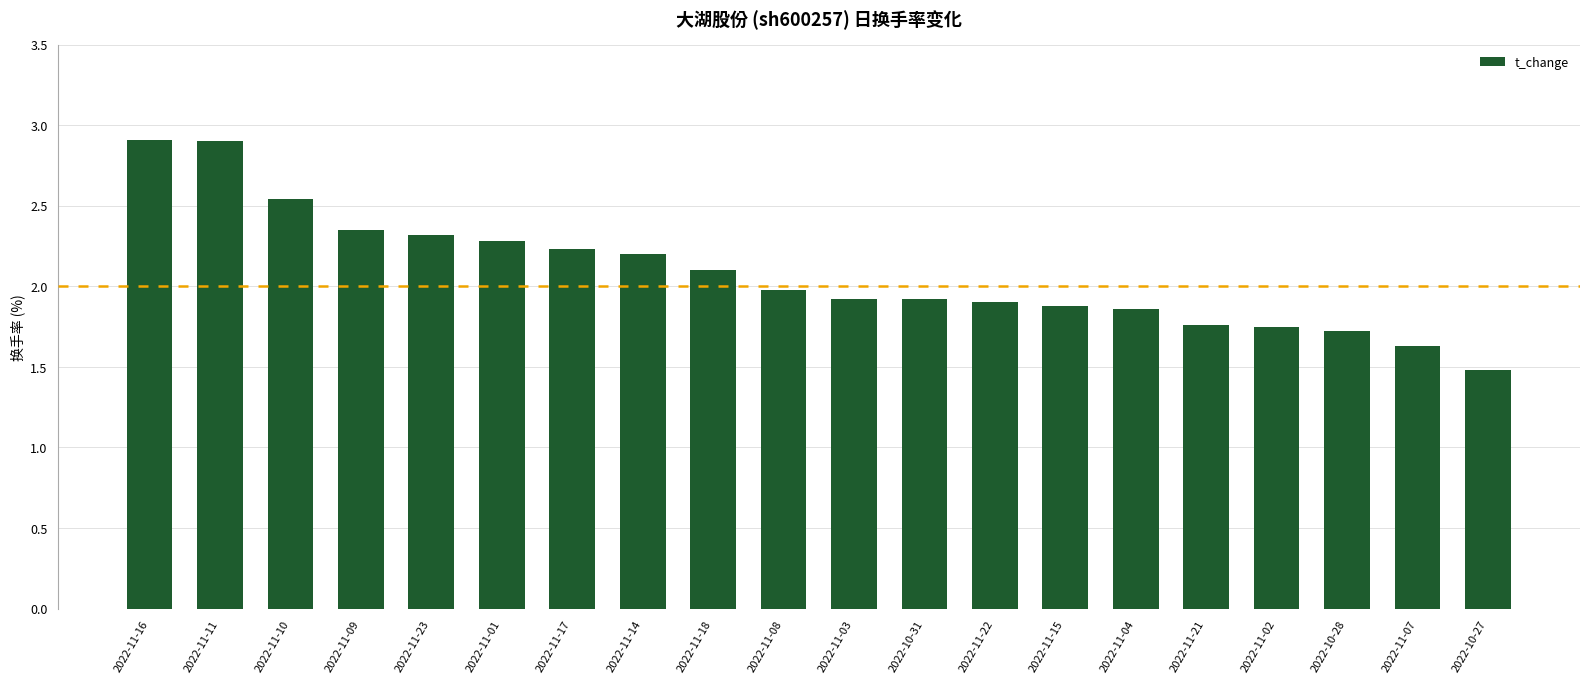

What is the change in value from 2022-11-16 to 2022-11-18?

-0.8